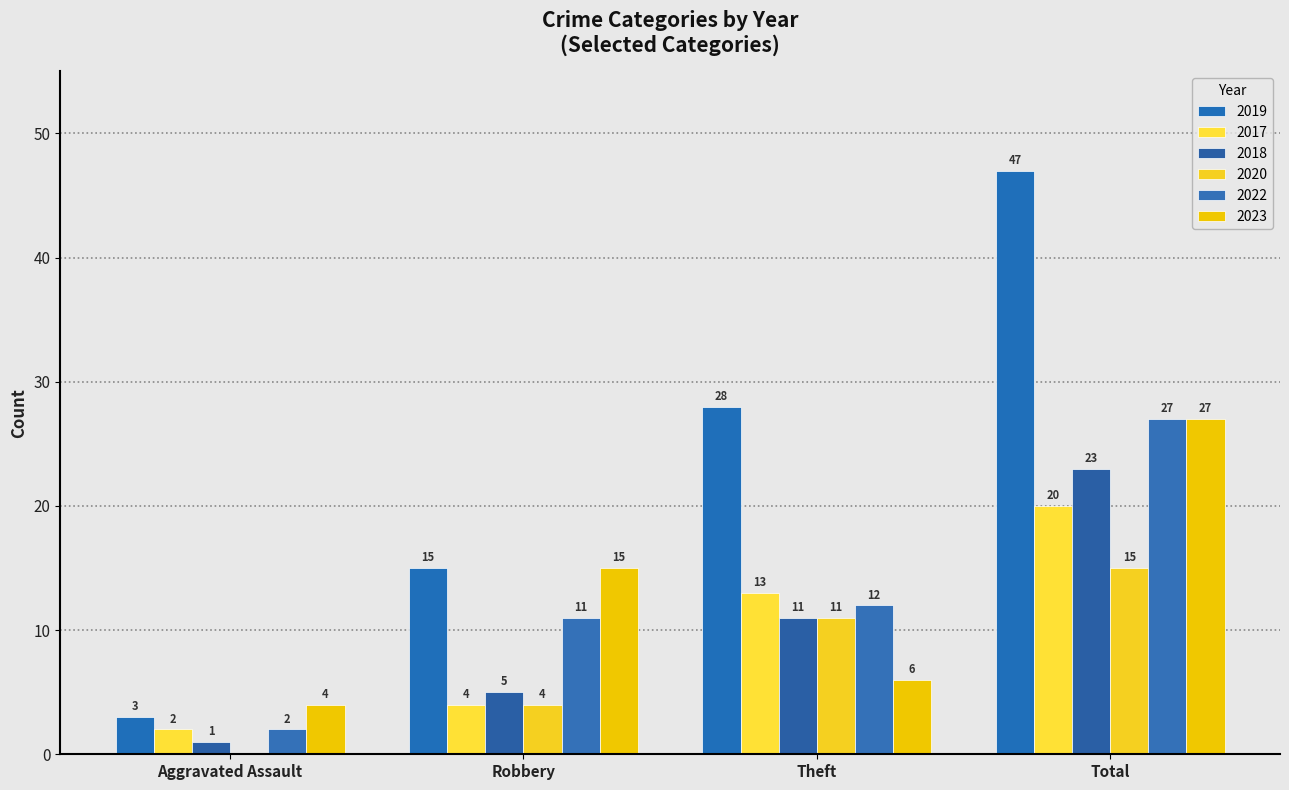

Reading left to right, extract all data points from this chart.

2019: Aggravated Assault=3	Robbery=15	Theft=28	Total=47
2017: Aggravated Assault=2	Robbery=4	Theft=13	Total=20
2018: Aggravated Assault=1	Robbery=5	Theft=11	Total=23
2020: Aggravated Assault=0	Robbery=4	Theft=11	Total=15
2022: Aggravated Assault=2	Robbery=11	Theft=12	Total=27
2023: Aggravated Assault=4	Robbery=15	Theft=6	Total=27